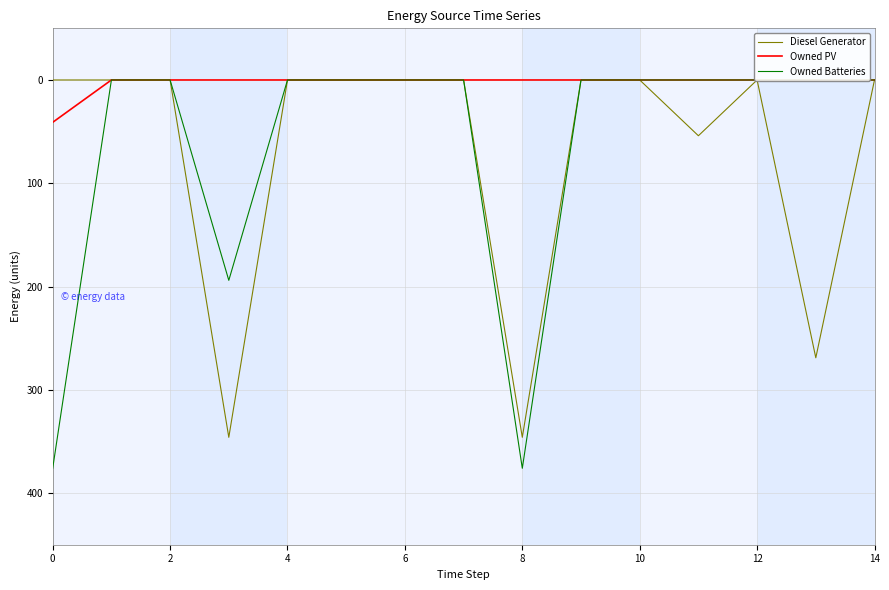

Does the chart have visible grid lines?

Yes